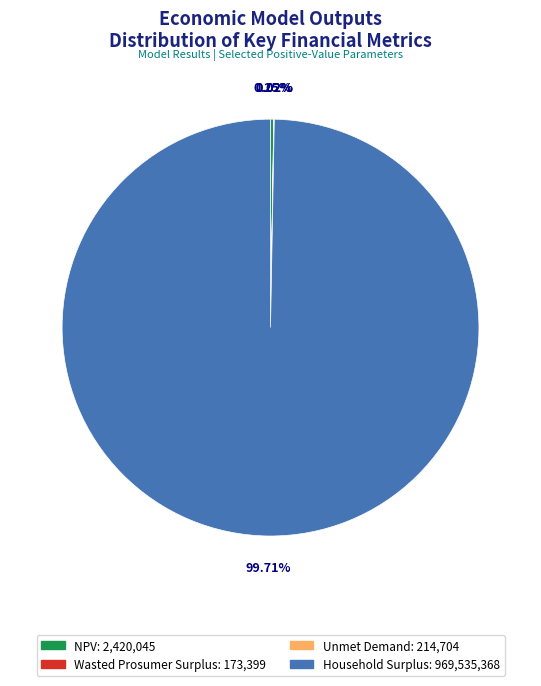

Which category has the biggest portion of the pie?

Household Surplus